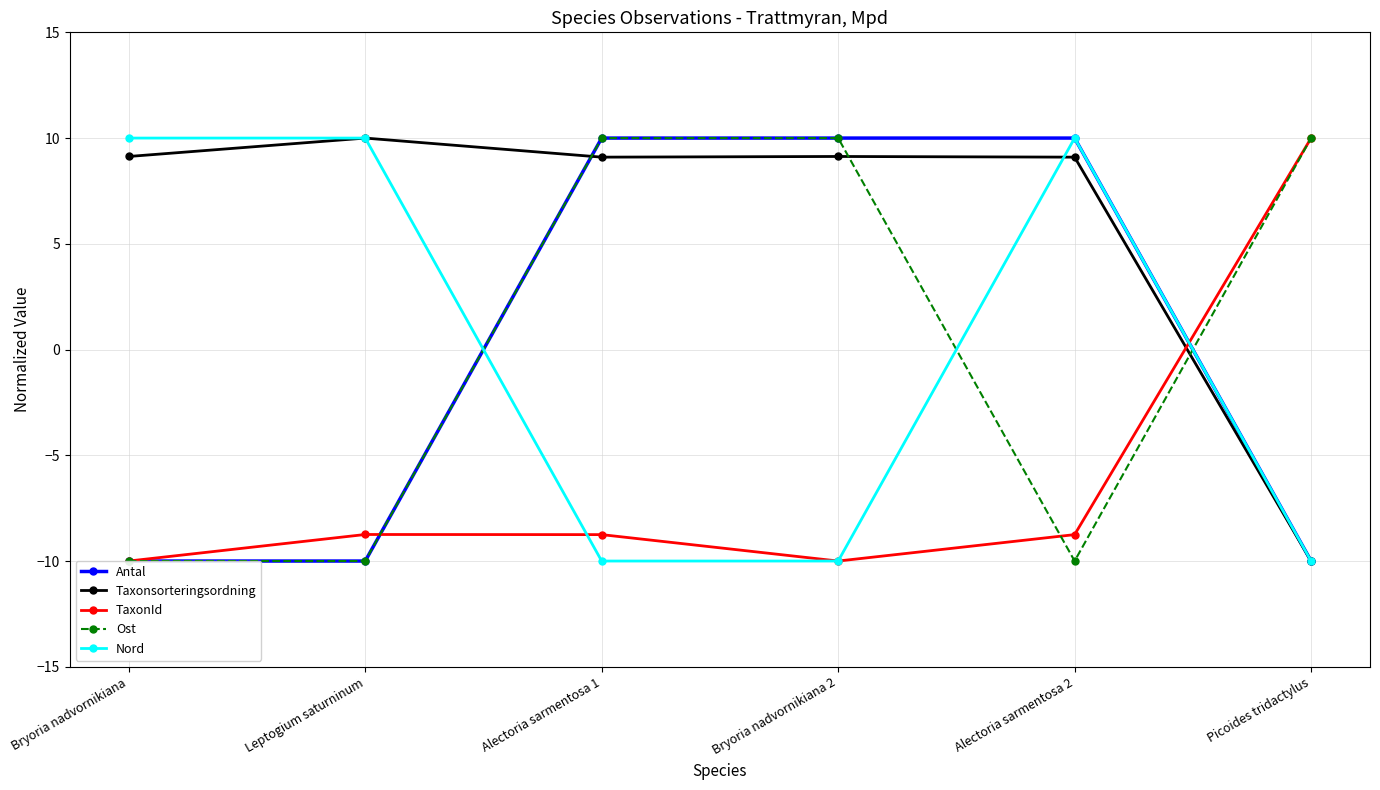

How many values in Nord are below zero?

3